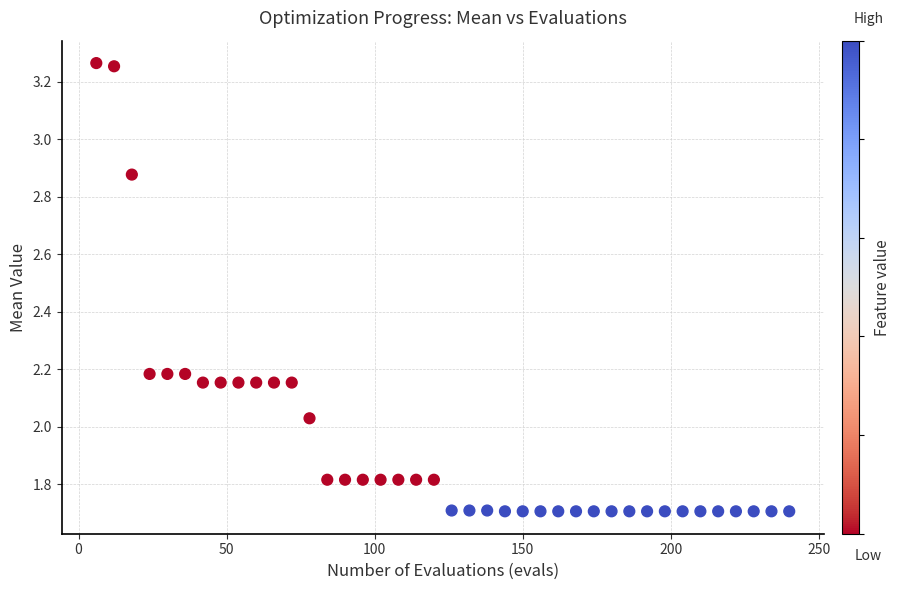

What is the range of X values (max minus min)?

234.0